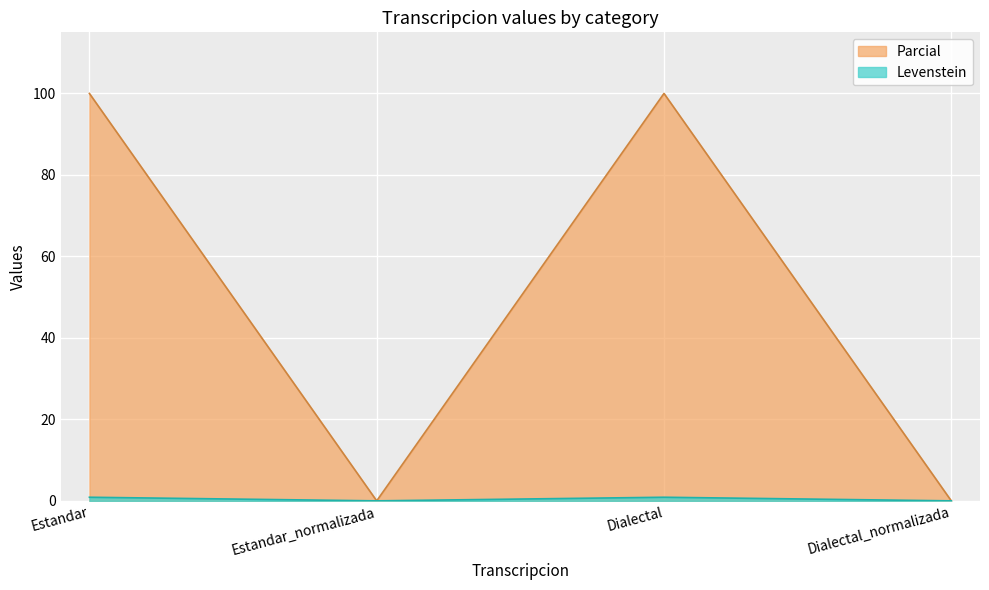

How many series are shown in this chart?

2